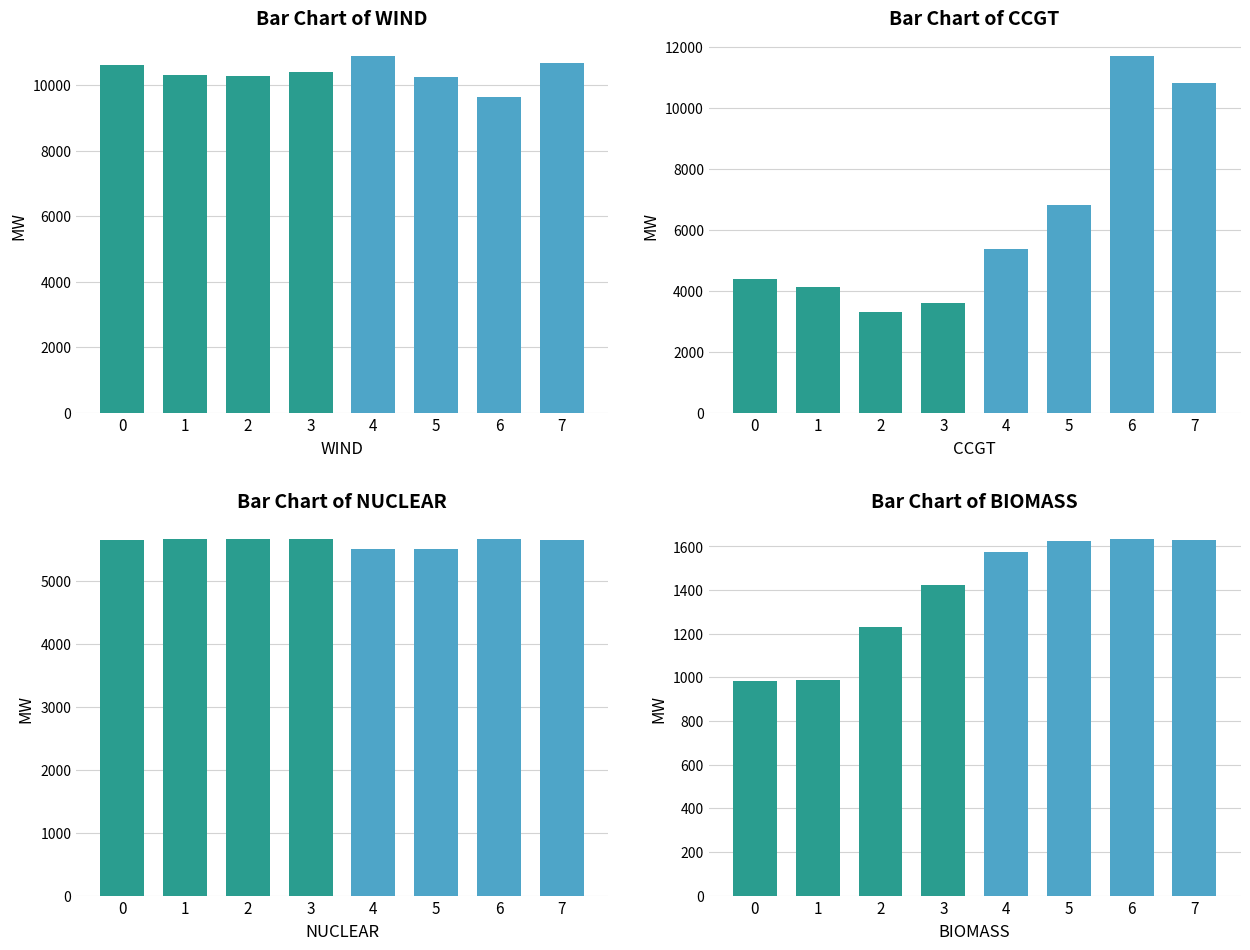

Where is BIOMASS nearest to the value 1308?

2